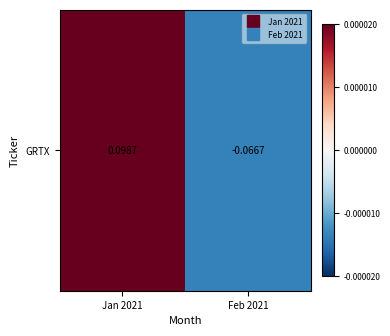

How many data points does each series have?

2